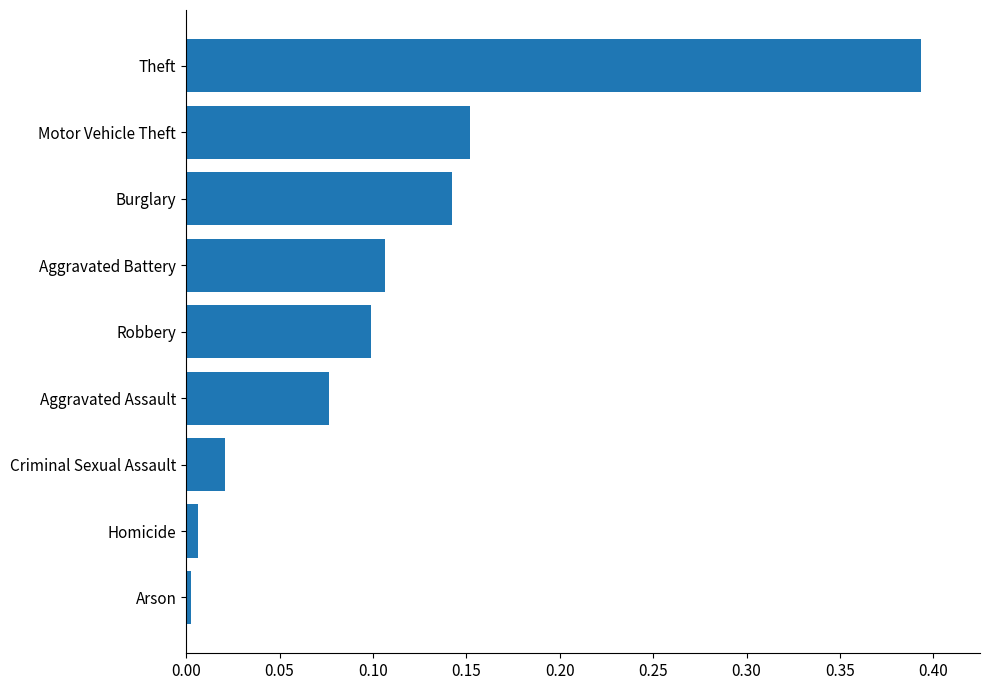

Which has a higher value, Theft or Homicide?

Theft